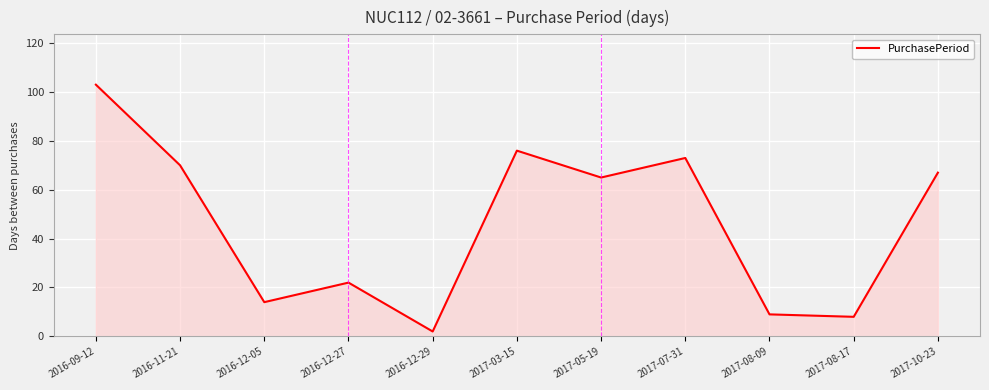

List the labels in order of value, largest first.

2016-09-12, 2017-03-15, 2017-07-31, 2016-11-21, 2017-10-23, 2017-05-19, 2016-12-27, 2016-12-05, 2017-08-09, 2017-08-17, 2016-12-29